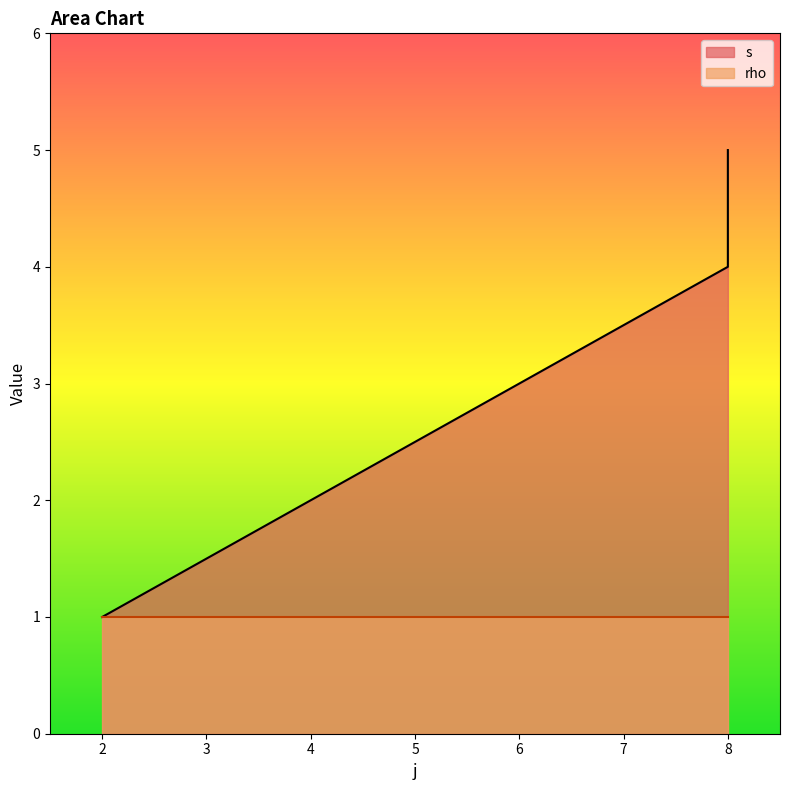

Where does the data first go above 4?

8